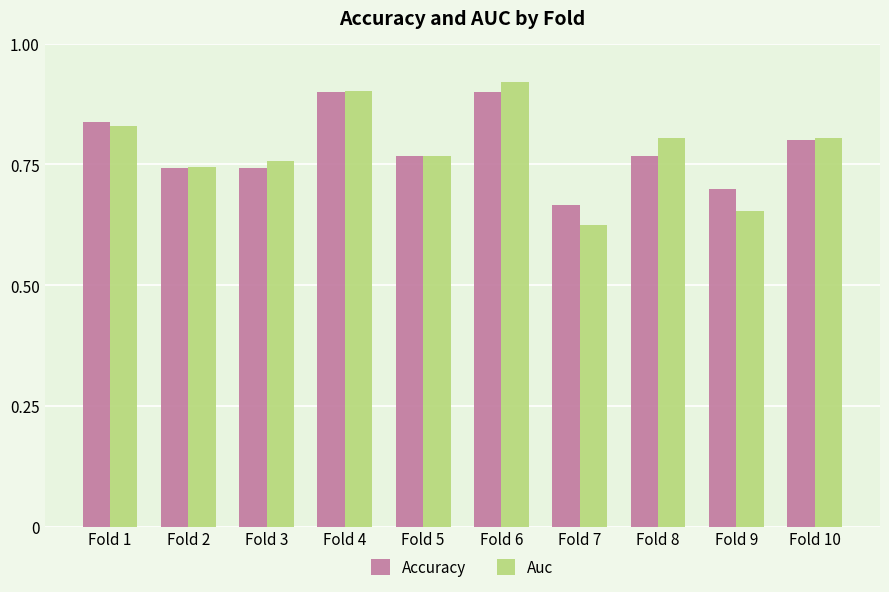

At how many categories does at least one series exceed 0?

10